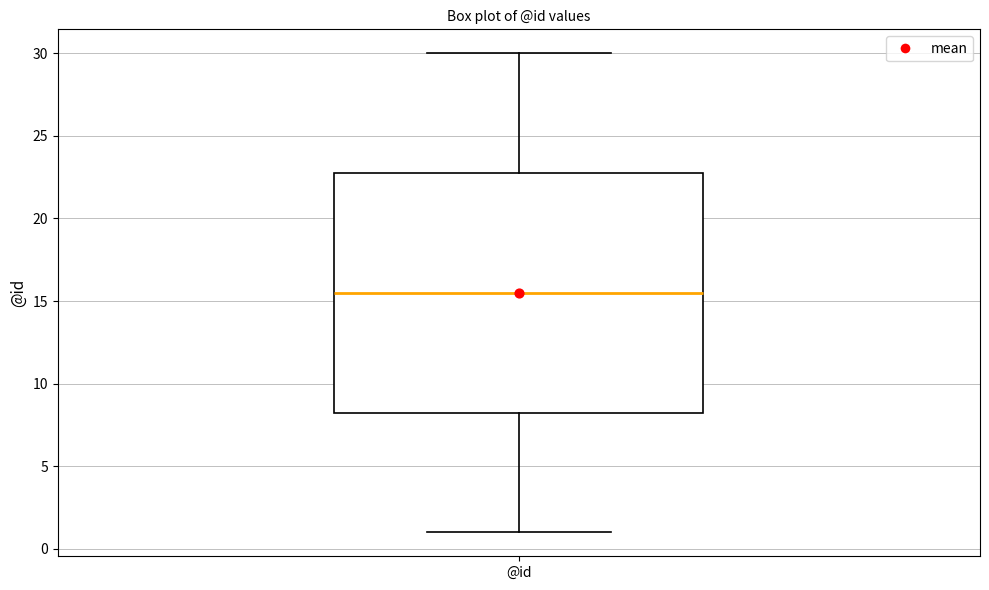

Where does the lower whisker of the box for @id end on the y-axis? The values are not printed on the chart, so give them approximately, as read against the axis.

1.0